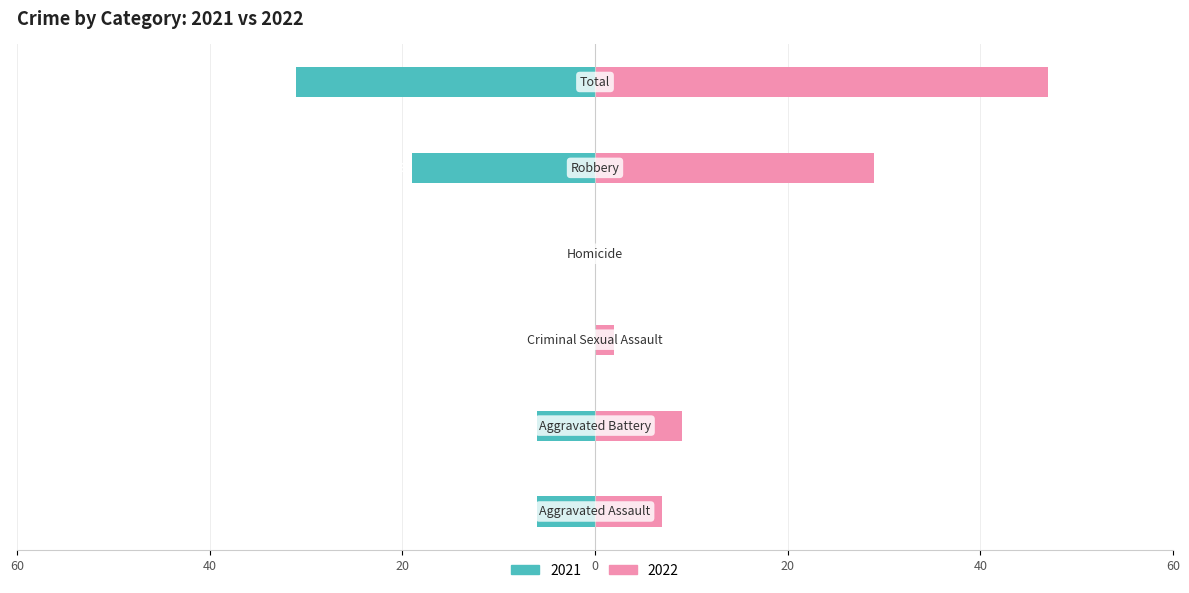

True or false: Right (2022) has a value of 80 at Total.

False